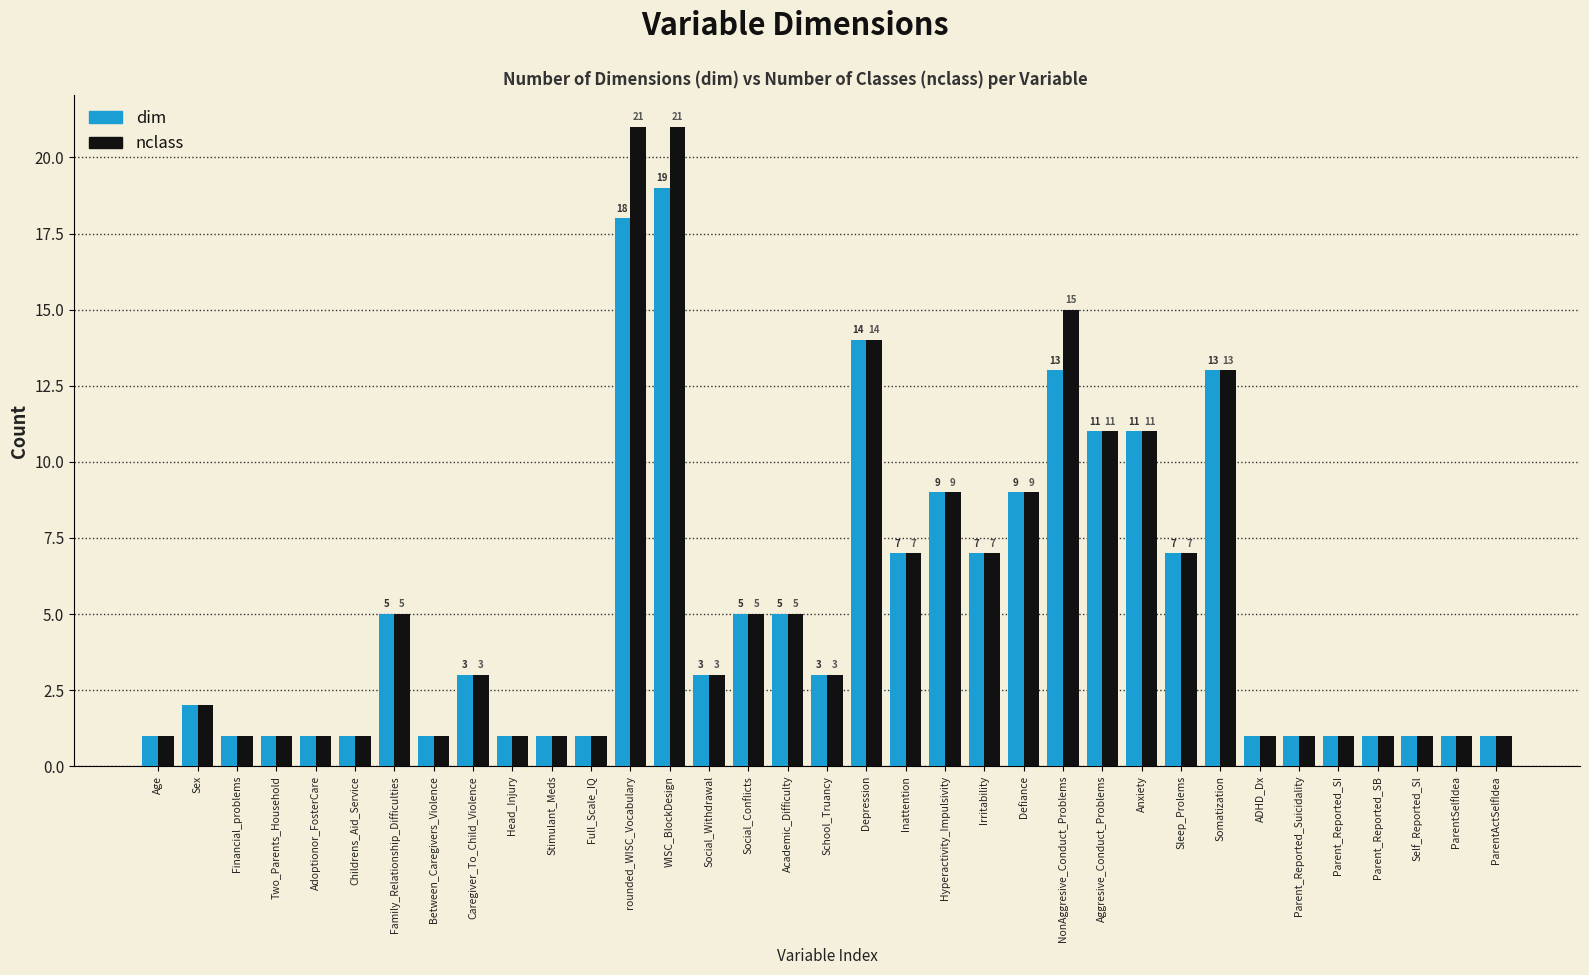

What are all the series names shown in the legend?

dim, nclass